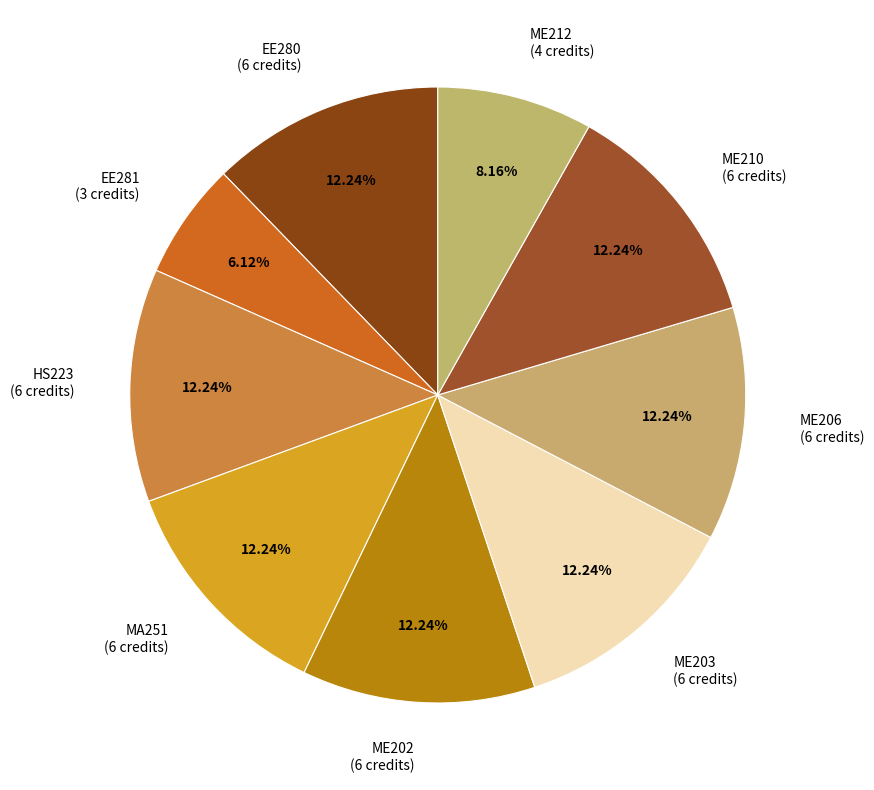

To the nearest percent, what is the average slice percentage?

11%